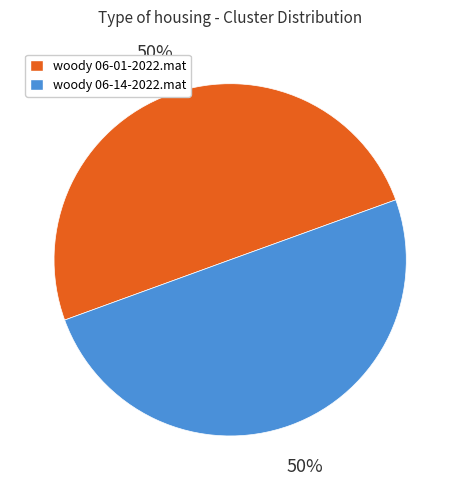

Approximately how many times larger is the value at woody 06-01-2022.mat compared to woody 06-14-2022.mat?

1.0